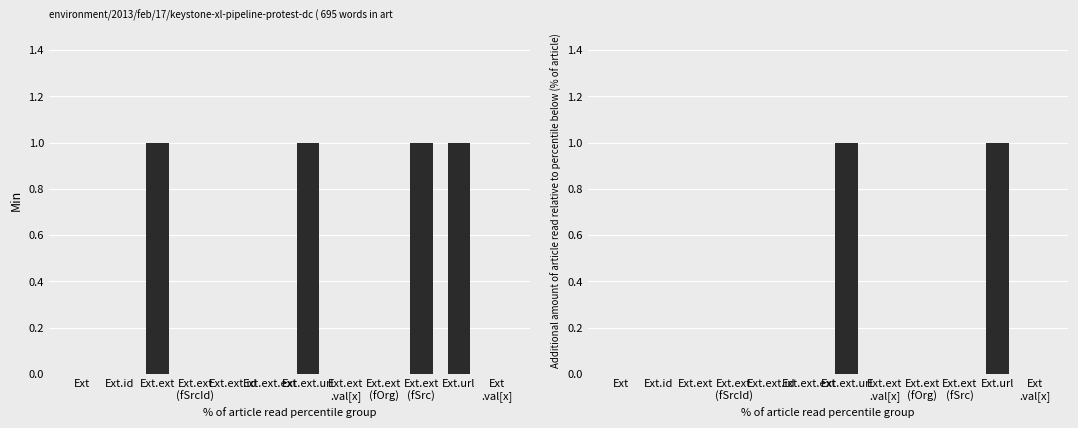

Reading left to right, what are all the values shown in this chart?

Min: 0	0	1	0	0	0	1	0	0	1	1	0
Base Min: 0	0	0	0	0	0	1	0	0	0	1	0